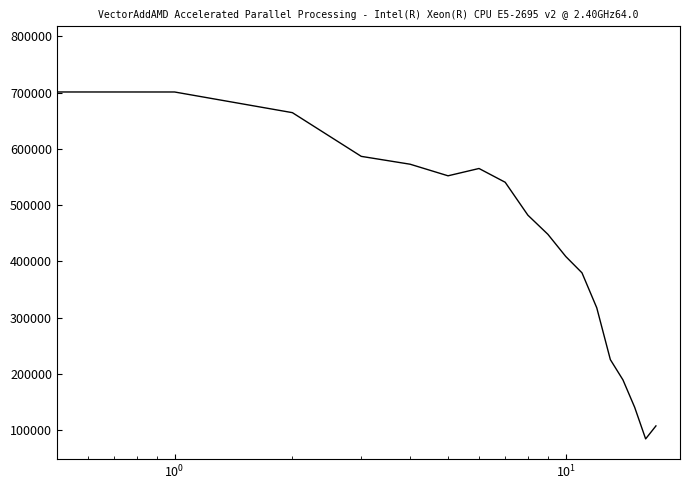

What is the difference between the maximum and minimum values?

698000